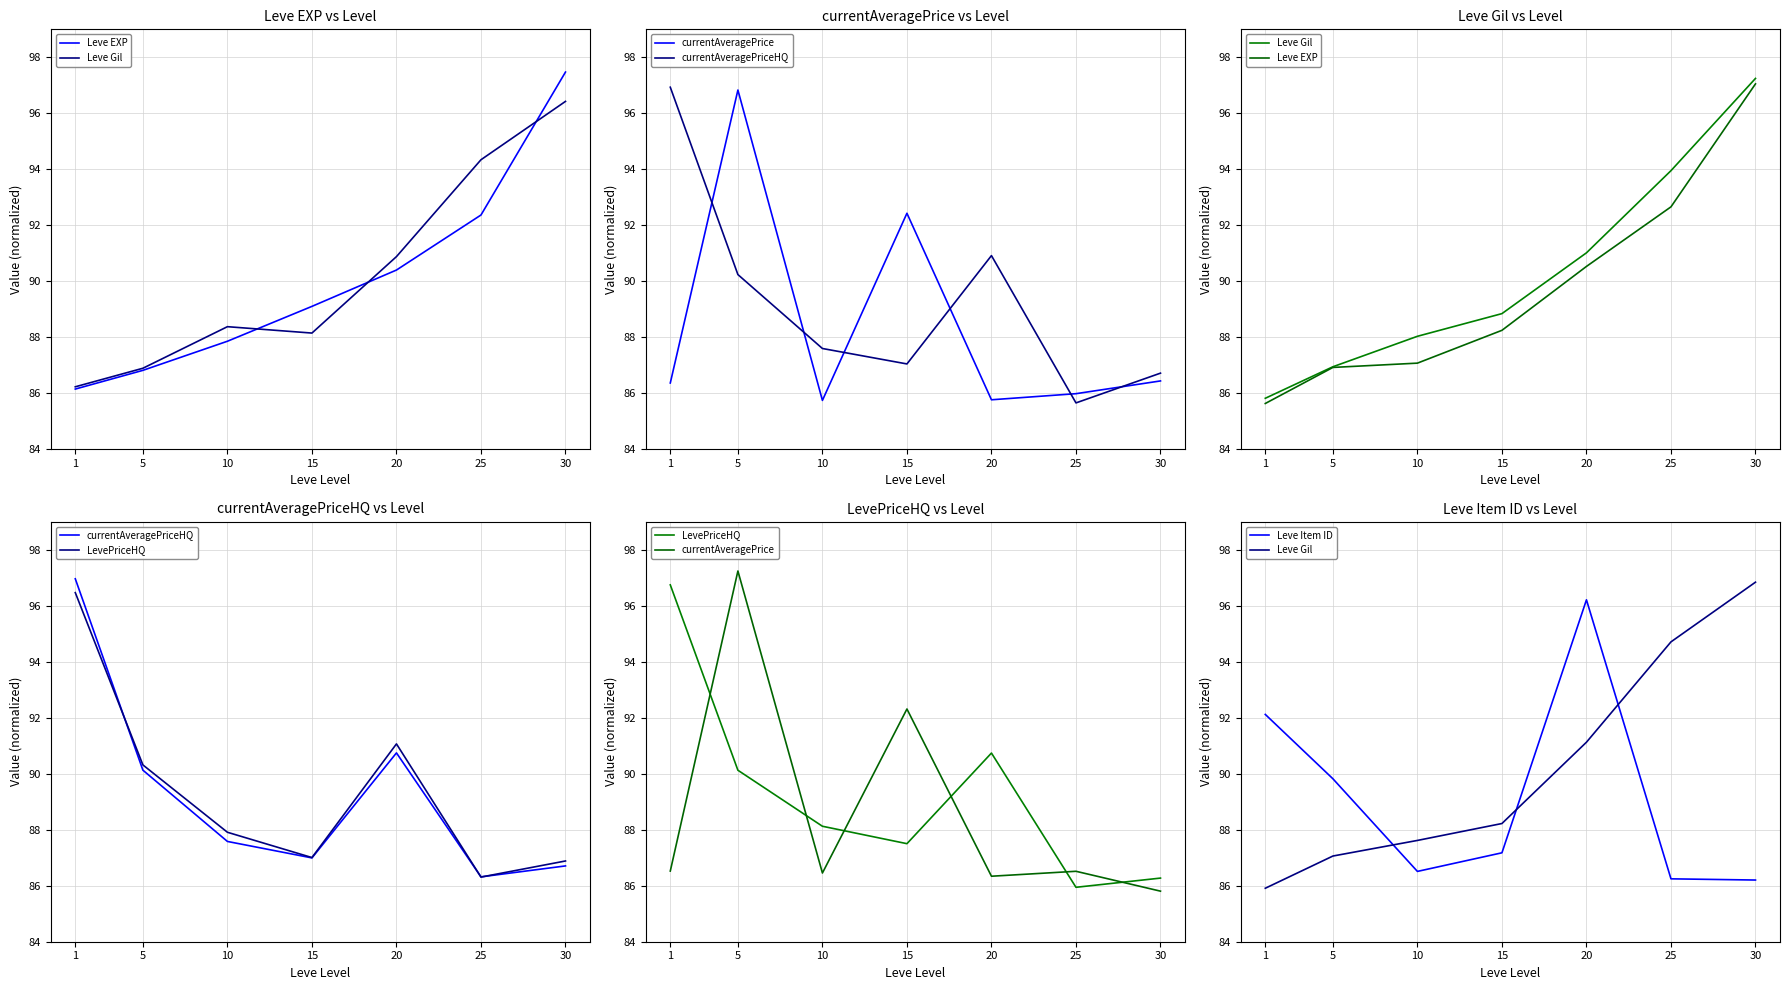

The value of currentAveragePriceHQ at 30 is 86.7. True or false?

True